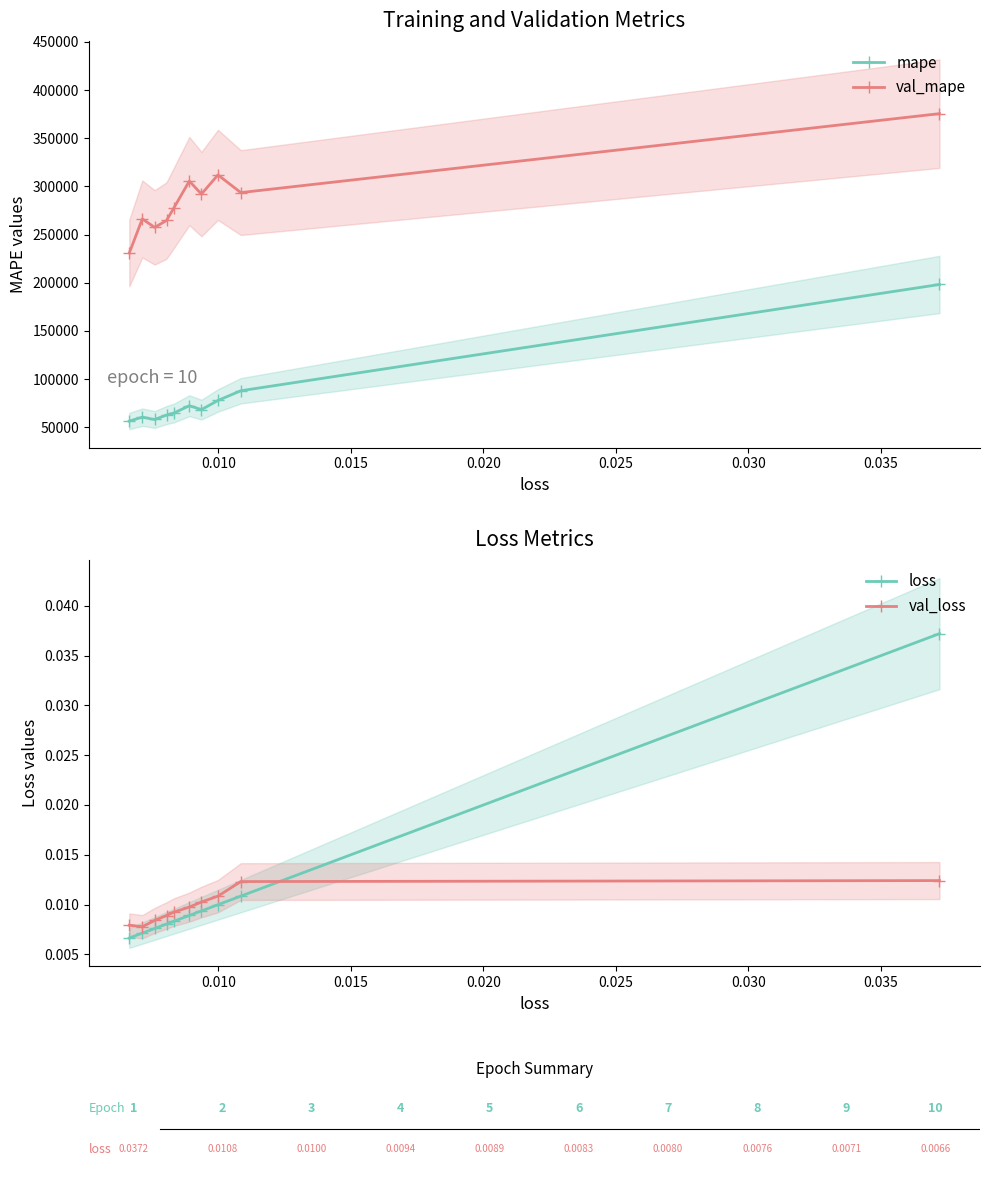

True or false: mape and val_loss cross at least once.

False